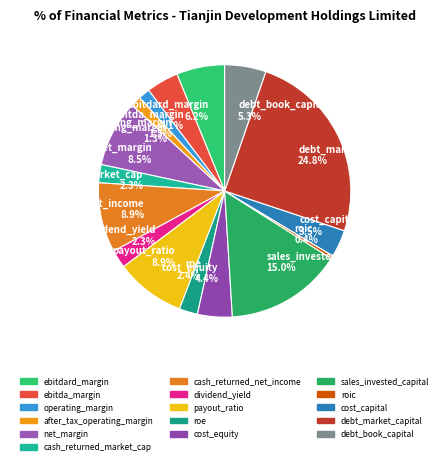

Is cost_capital the majority of the pie?

No